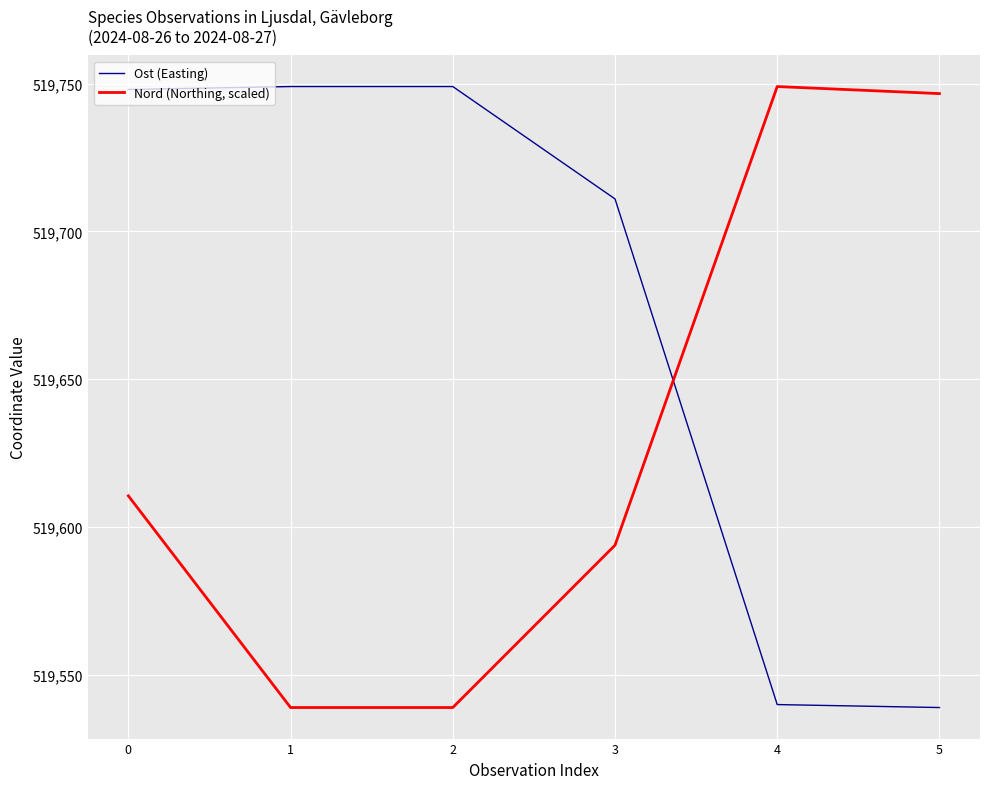

Is the value of Ost (Easting) at 4 greater than the value of Nord (Northing, scaled) at 4?

No